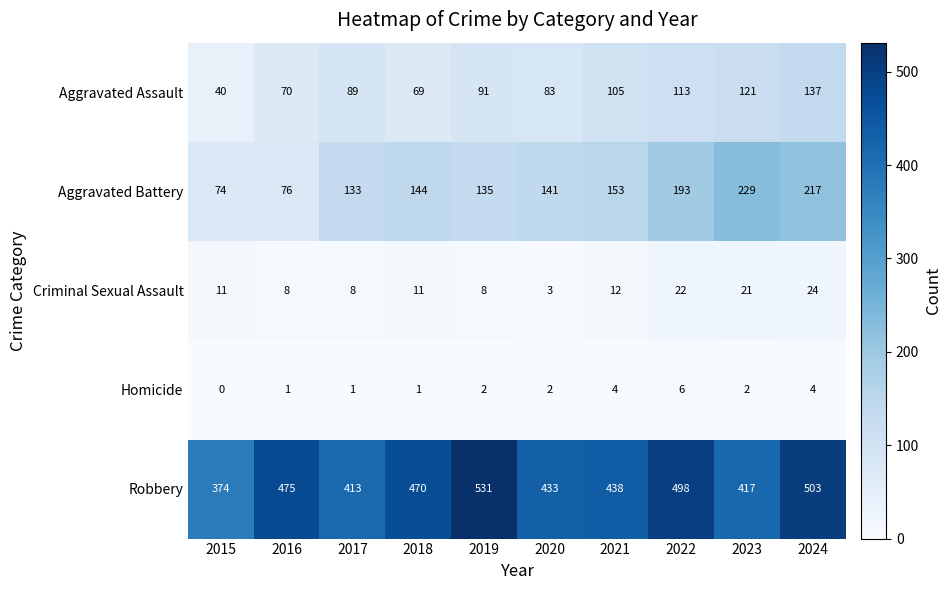

What is the sum of the Aggravated Assault values at 2023 and 2020?

204